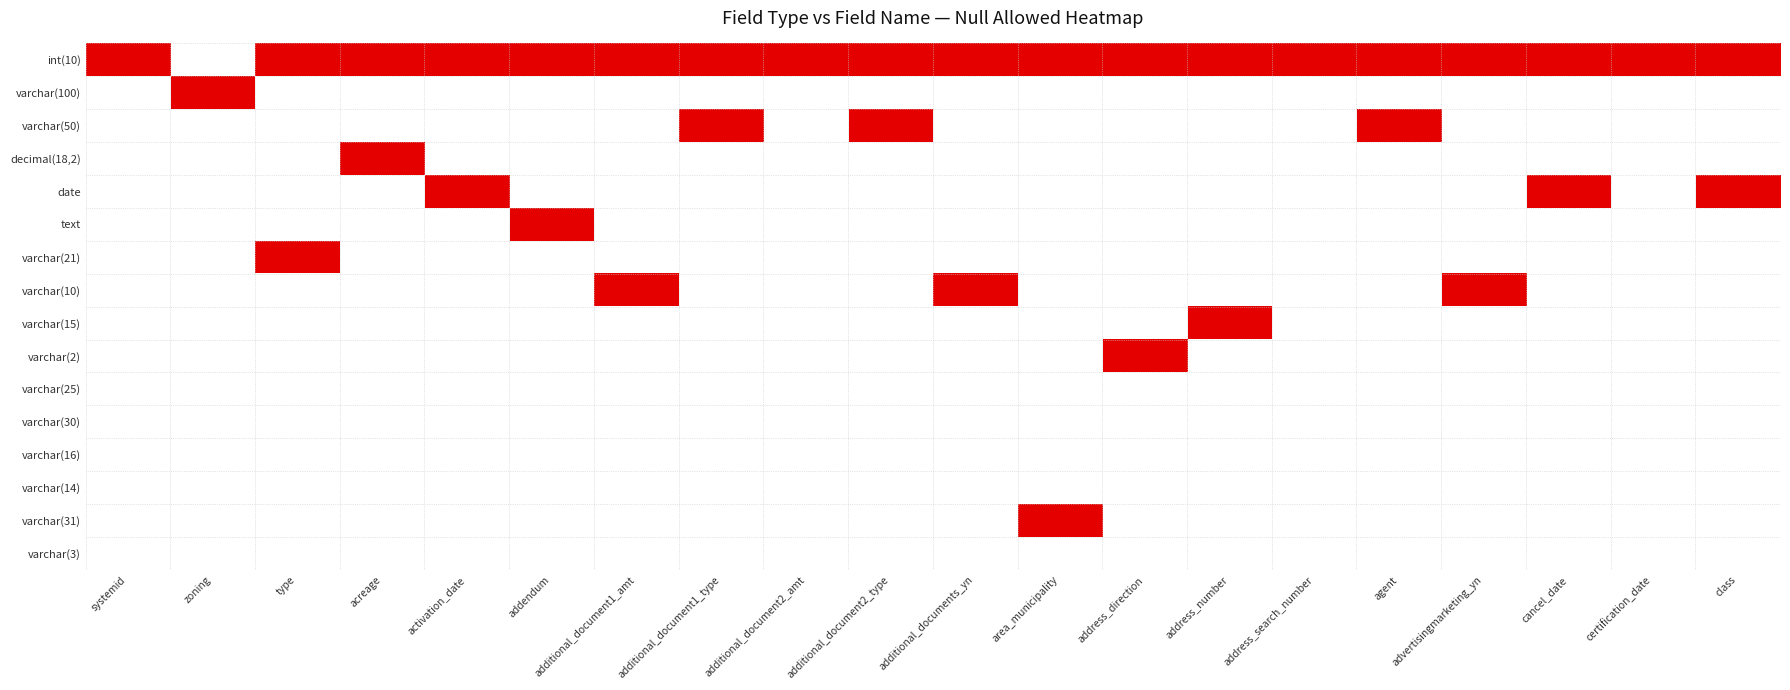

Reading left to right, what are all the values shown in this chart?

int(10): systemid=1	zoning=0	type=1	acreage=1	activation_date=1	addendum=1	additional_document1_amt=1	additional_document1_type=1	additional_document2_amt=1	additional_document2_type=1	additional_documents_yn=1	area_municipality=1	address_direction=1	address_number=1	address_search_number=1	agent=1	advertisingmarketing_yn=1	cancel_date=1	certification_date=1	class=1
varchar(100): systemid=0	zoning=1	type=0	acreage=0	activation_date=0	addendum=0	additional_document1_amt=0	additional_document1_type=0	additional_document2_amt=0	additional_document2_type=0	additional_documents_yn=0	area_municipality=0	address_direction=0	address_number=0	address_search_number=0	agent=0	advertisingmarketing_yn=0	cancel_date=0	certification_date=0	class=0
varchar(50): systemid=0	zoning=0	type=0	acreage=0	activation_date=0	addendum=0	additional_document1_amt=0	additional_document1_type=1	additional_document2_amt=0	additional_document2_type=1	additional_documents_yn=0	area_municipality=0	address_direction=0	address_number=0	address_search_number=0	agent=1	advertisingmarketing_yn=0	cancel_date=0	certification_date=0	class=0
decimal(18,2): systemid=0	zoning=0	type=0	acreage=1	activation_date=0	addendum=0	additional_document1_amt=0	additional_document1_type=0	additional_document2_amt=0	additional_document2_type=0	additional_documents_yn=0	area_municipality=0	address_direction=0	address_number=0	address_search_number=0	agent=0	advertisingmarketing_yn=0	cancel_date=0	certification_date=0	class=0
date: systemid=0	zoning=0	type=0	acreage=0	activation_date=1	addendum=0	additional_document1_amt=0	additional_document1_type=0	additional_document2_amt=0	additional_document2_type=0	additional_documents_yn=0	area_municipality=0	address_direction=0	address_number=0	address_search_number=0	agent=0	advertisingmarketing_yn=0	cancel_date=1	certification_date=0	class=1
text: systemid=0	zoning=0	type=0	acreage=0	activation_date=0	addendum=1	additional_document1_amt=0	additional_document1_type=0	additional_document2_amt=0	additional_document2_type=0	additional_documents_yn=0	area_municipality=0	address_direction=0	address_number=0	address_search_number=0	agent=0	advertisingmarketing_yn=0	cancel_date=0	certification_date=0	class=0
varchar(21): systemid=0	zoning=0	type=1	acreage=0	activation_date=0	addendum=0	additional_document1_amt=0	additional_document1_type=0	additional_document2_amt=0	additional_document2_type=0	additional_documents_yn=0	area_municipality=0	address_direction=0	address_number=0	address_search_number=0	agent=0	advertisingmarketing_yn=0	cancel_date=0	certification_date=0	class=0
varchar(10): systemid=0	zoning=0	type=0	acreage=0	activation_date=0	addendum=0	additional_document1_amt=1	additional_document1_type=0	additional_document2_amt=0	additional_document2_type=0	additional_documents_yn=1	area_municipality=0	address_direction=0	address_number=0	address_search_number=0	agent=0	advertisingmarketing_yn=1	cancel_date=0	certification_date=0	class=0
varchar(15): systemid=0	zoning=0	type=0	acreage=0	activation_date=0	addendum=0	additional_document1_amt=0	additional_document1_type=0	additional_document2_amt=0	additional_document2_type=0	additional_documents_yn=0	area_municipality=0	address_direction=0	address_number=1	address_search_number=0	agent=0	advertisingmarketing_yn=0	cancel_date=0	certification_date=0	class=0
varchar(2): systemid=0	zoning=0	type=0	acreage=0	activation_date=0	addendum=0	additional_document1_amt=0	additional_document1_type=0	additional_document2_amt=0	additional_document2_type=0	additional_documents_yn=0	area_municipality=0	address_direction=1	address_number=0	address_search_number=0	agent=0	advertisingmarketing_yn=0	cancel_date=0	certification_date=0	class=0
varchar(25): systemid=0	zoning=0	type=0	acreage=0	activation_date=0	addendum=0	additional_document1_amt=0	additional_document1_type=0	additional_document2_amt=0	additional_document2_type=0	additional_documents_yn=0	area_municipality=0	address_direction=0	address_number=0	address_search_number=0	agent=0	advertisingmarketing_yn=0	cancel_date=0	certification_date=0	class=0
varchar(30): systemid=0	zoning=0	type=0	acreage=0	activation_date=0	addendum=0	additional_document1_amt=0	additional_document1_type=0	additional_document2_amt=0	additional_document2_type=0	additional_documents_yn=0	area_municipality=0	address_direction=0	address_number=0	address_search_number=0	agent=0	advertisingmarketing_yn=0	cancel_date=0	certification_date=0	class=0
varchar(16): systemid=0	zoning=0	type=0	acreage=0	activation_date=0	addendum=0	additional_document1_amt=0	additional_document1_type=0	additional_document2_amt=0	additional_document2_type=0	additional_documents_yn=0	area_municipality=0	address_direction=0	address_number=0	address_search_number=0	agent=0	advertisingmarketing_yn=0	cancel_date=0	certification_date=0	class=0
varchar(14): systemid=0	zoning=0	type=0	acreage=0	activation_date=0	addendum=0	additional_document1_amt=0	additional_document1_type=0	additional_document2_amt=0	additional_document2_type=0	additional_documents_yn=0	area_municipality=0	address_direction=0	address_number=0	address_search_number=0	agent=0	advertisingmarketing_yn=0	cancel_date=0	certification_date=0	class=0
varchar(31): systemid=0	zoning=0	type=0	acreage=0	activation_date=0	addendum=0	additional_document1_amt=0	additional_document1_type=0	additional_document2_amt=0	additional_document2_type=0	additional_documents_yn=0	area_municipality=1	address_direction=0	address_number=0	address_search_number=0	agent=0	advertisingmarketing_yn=0	cancel_date=0	certification_date=0	class=0
varchar(3): systemid=0	zoning=0	type=0	acreage=0	activation_date=0	addendum=0	additional_document1_amt=0	additional_document1_type=0	additional_document2_amt=0	additional_document2_type=0	additional_documents_yn=0	area_municipality=0	address_direction=0	address_number=0	address_search_number=0	agent=0	advertisingmarketing_yn=0	cancel_date=0	certification_date=0	class=0